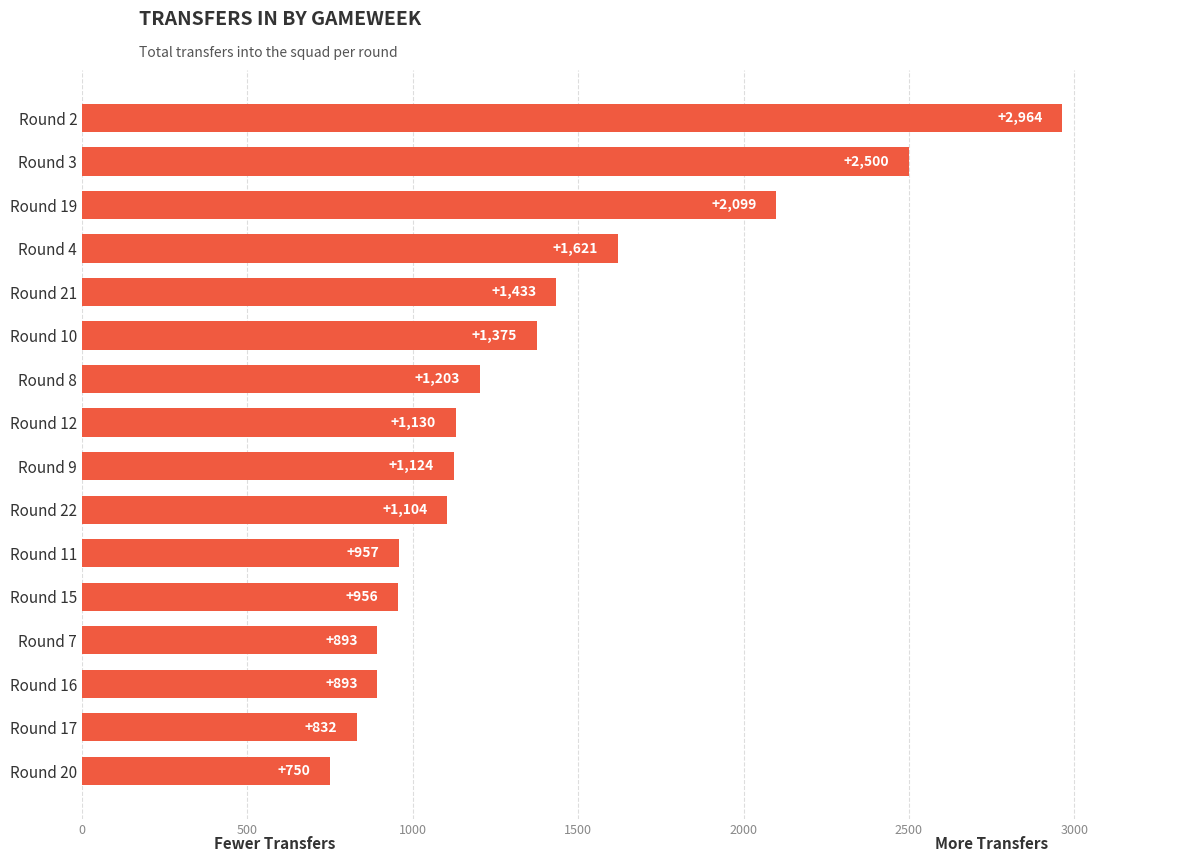

Reading bottom to top, what are all the values shown in this chart?

750	832	893	893	956	957	1104	1124	1130	1203	1375	1433	1621	2099	2500	2964